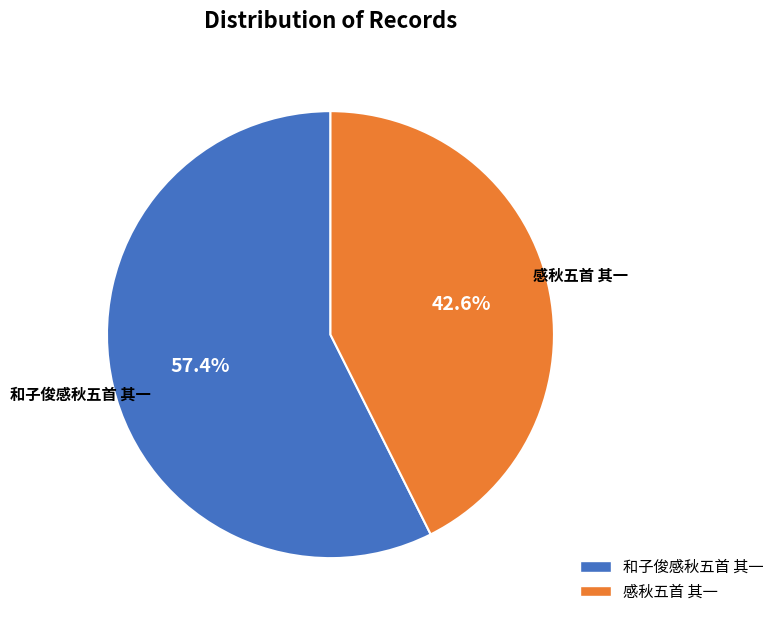

Which has a higher value, 感秋五首 其一 or 和子俊感秋五首 其一?

和子俊感秋五首 其一